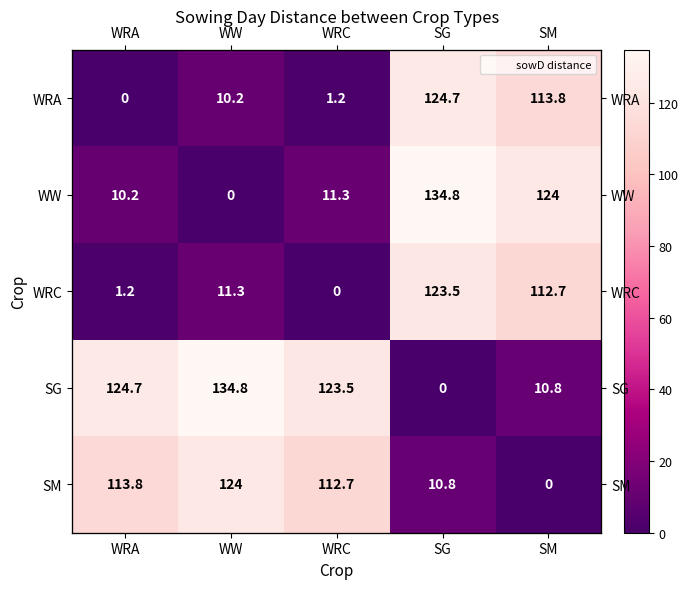

What is the difference between the maximum and minimum values in the WRC series?

123.5